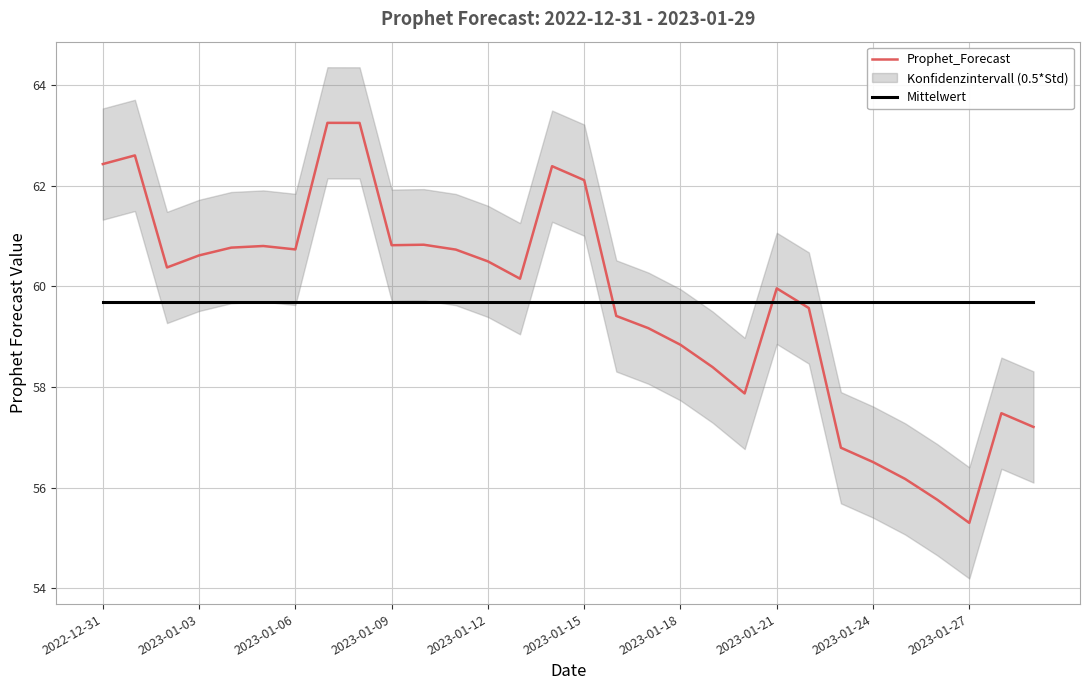

How many intersections are there between Prophet_Forecast and Mittelwert?

3